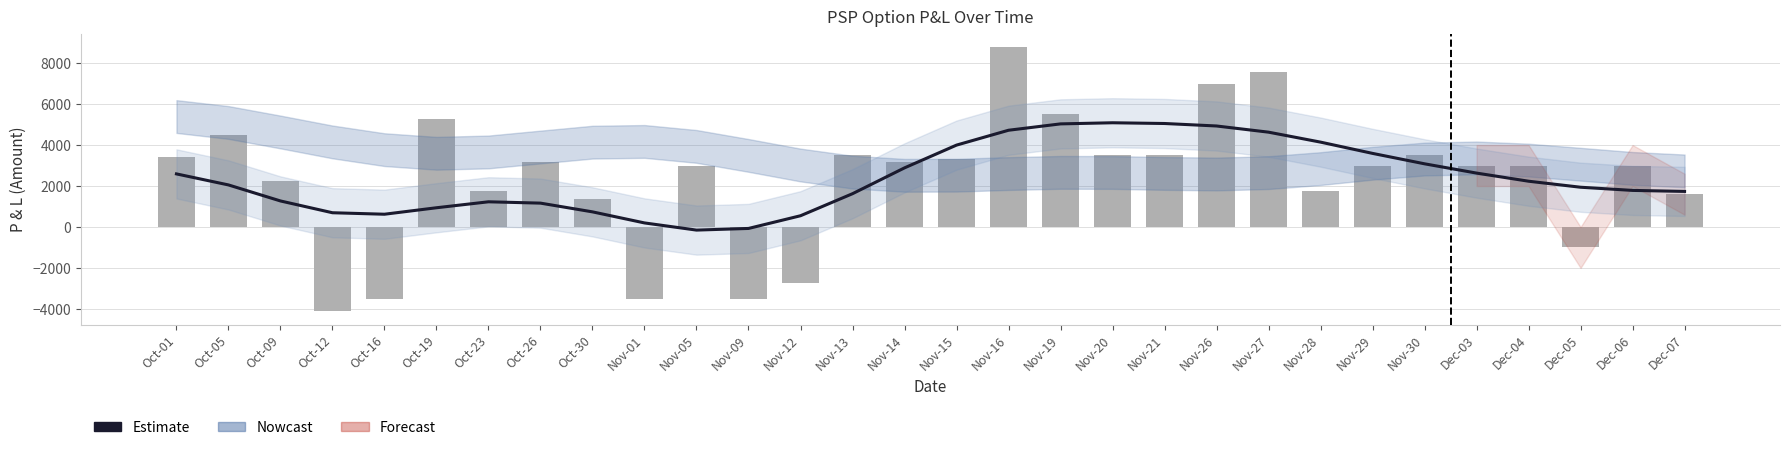

Is it true that P & L (raw) equals -298.5 at Dec-05?

False